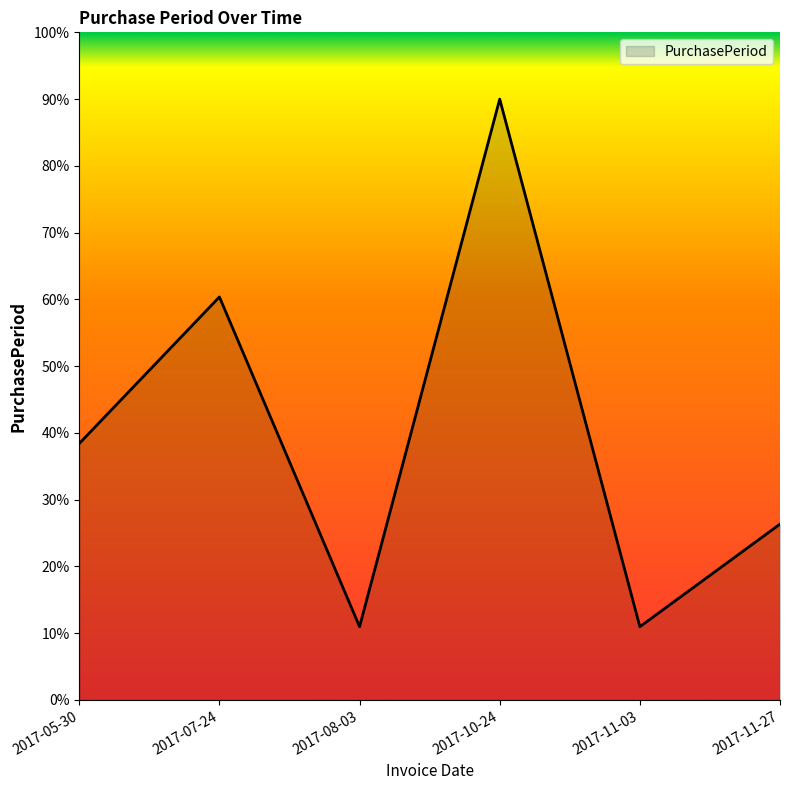

Reading left to right, extract all data points from this chart.

38.4	60.4	11.0	90.0	11.0	26.3